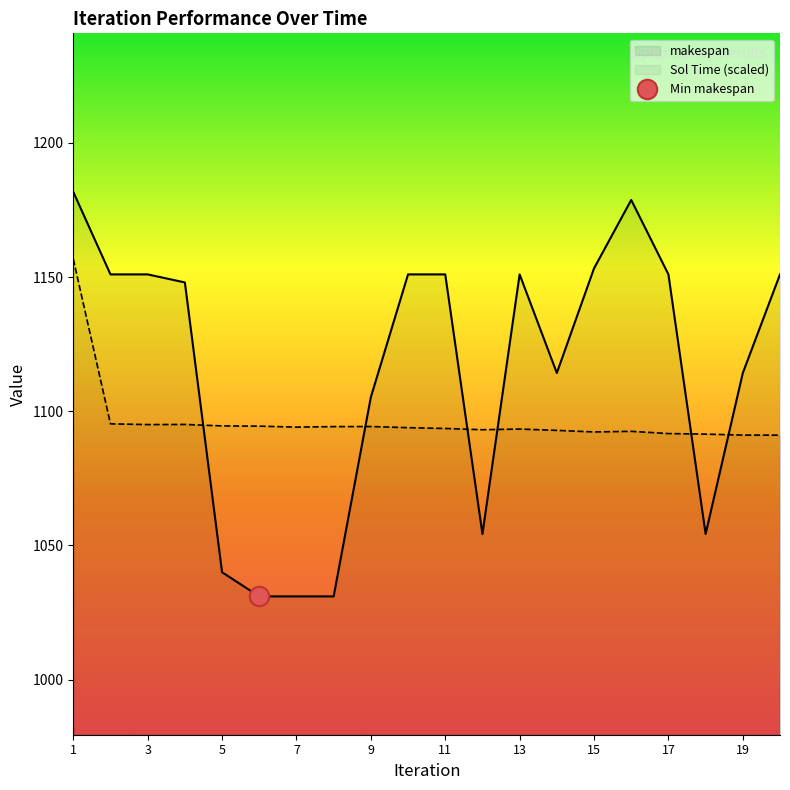

What is the sum of all Sol Time values?

21930.7